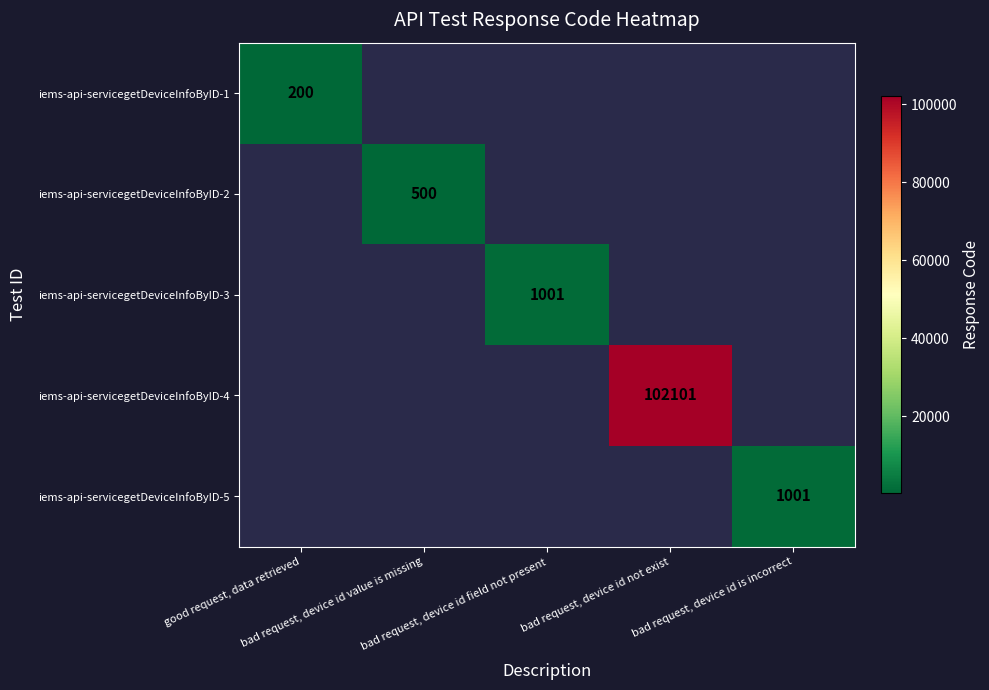

Which category has the highest value in the iems-api-servicegetDeviceInfoByID-2 series?

good request, data retrieved